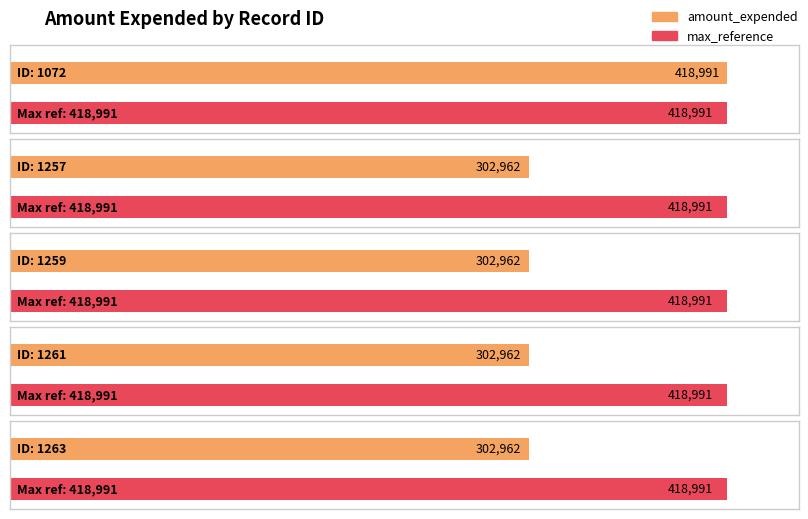

Reading left to right, extract all data points from this chart.

1072=418991	1257=302962	1259=302962	1261=302962	1263=302962